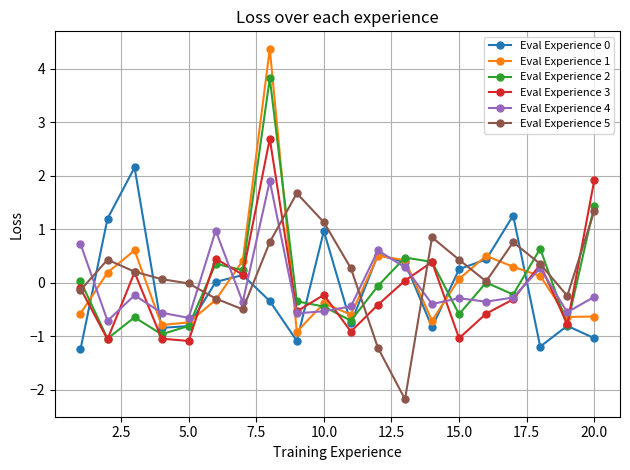

Which series has the widest spread of values?

Eval Experience 1